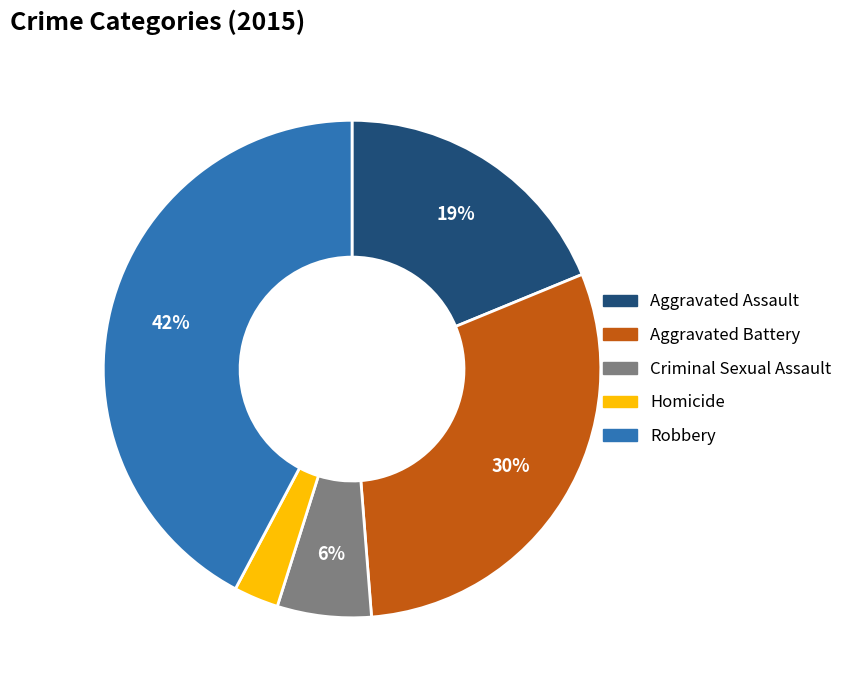

Count the number of slices in the pie.

5